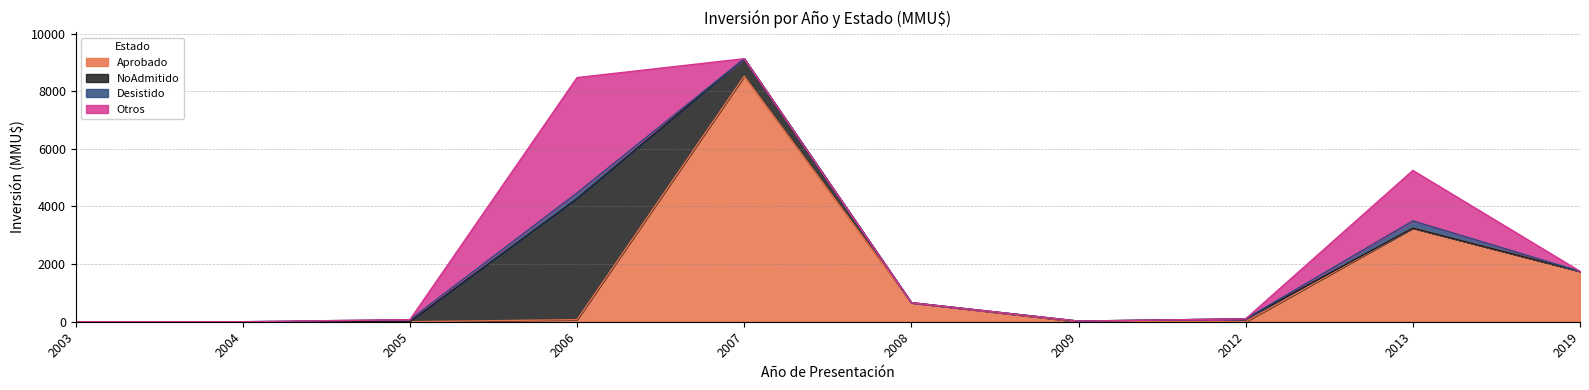

Count the Inversion_Desistido values in the range 0 to 72.

8